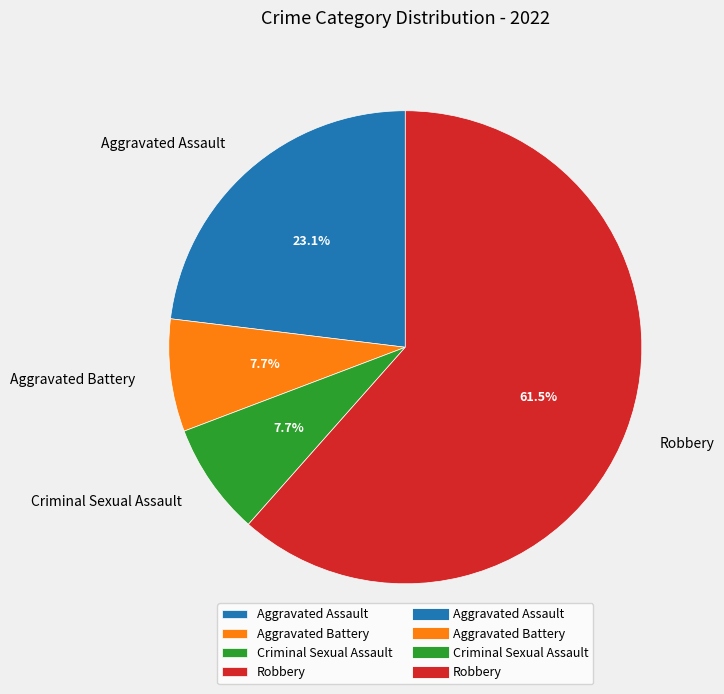

What is the total percentage of Aggravated Battery and Criminal Sexual Assault?

15.4%